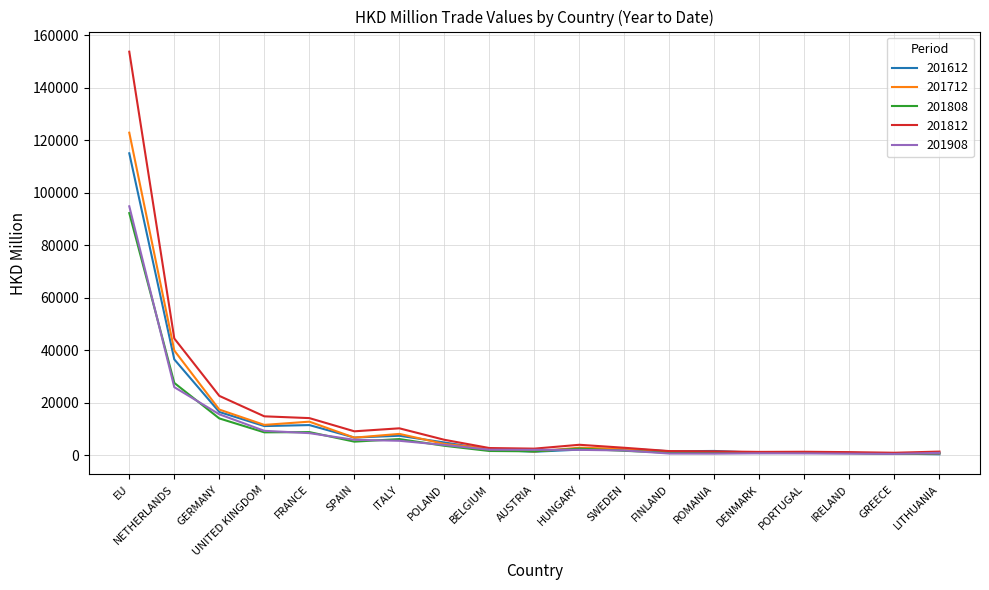

True or false: 201812 has a value of 22592.6 at GERMANY.

True